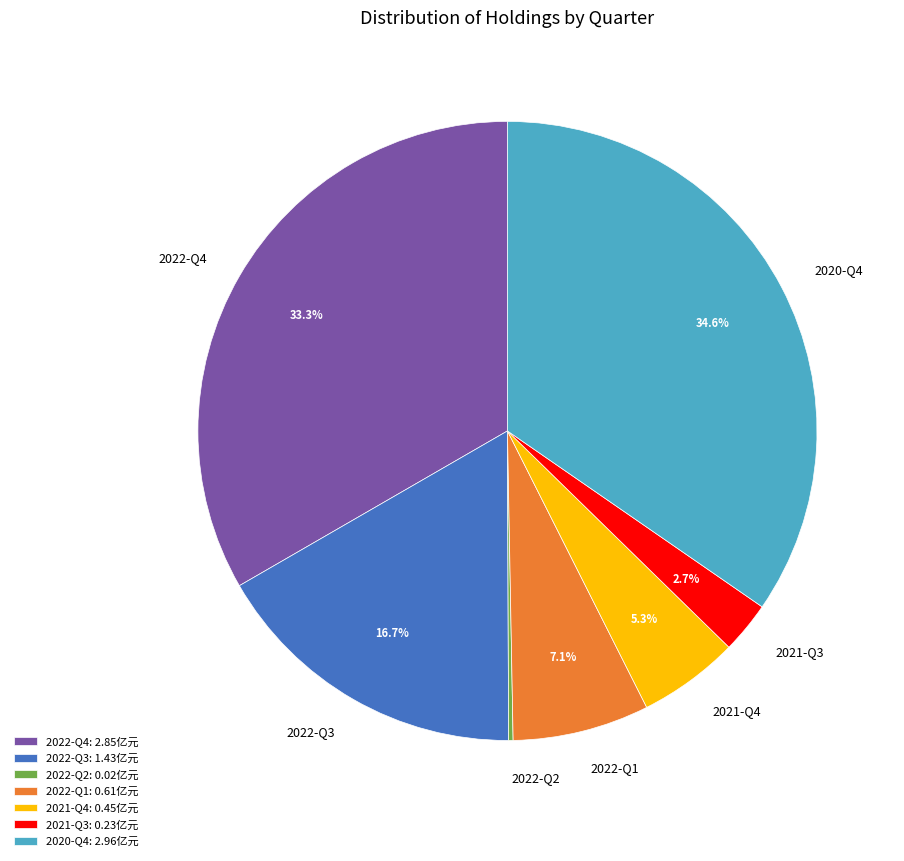

What is the largest slice in the pie chart?

2020-Q4